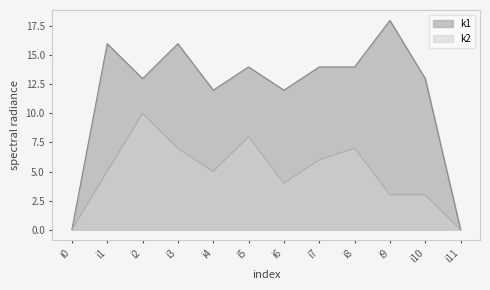

What is the average value of the k1 series?

12